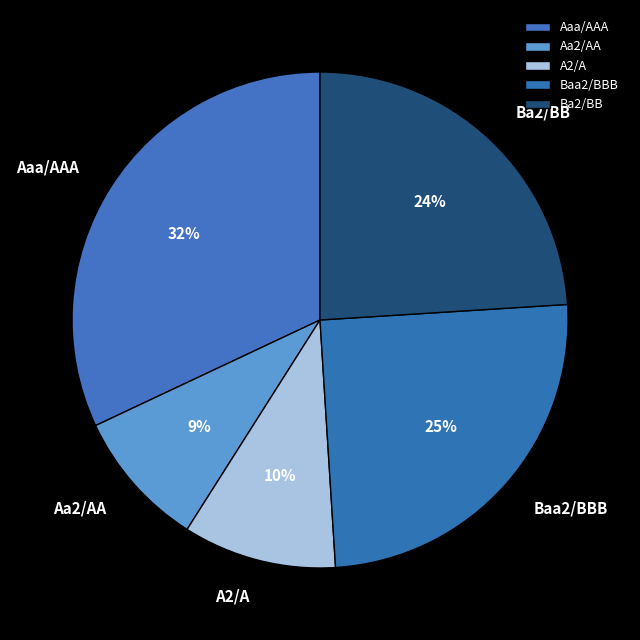

What is the smallest slice in the pie chart?

Aa2/AA